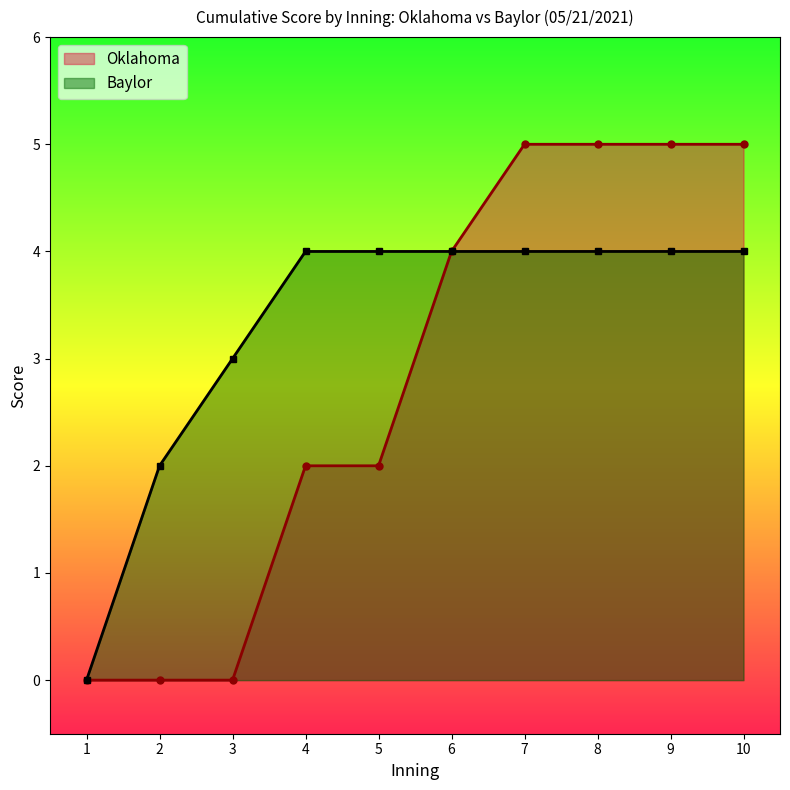

Reading right to left, list all the values displayed in this chart.

Oklahoma: 5	5	5	5	4	2	2	0	0	0
Baylor: 4	4	4	4	4	4	4	3	2	0